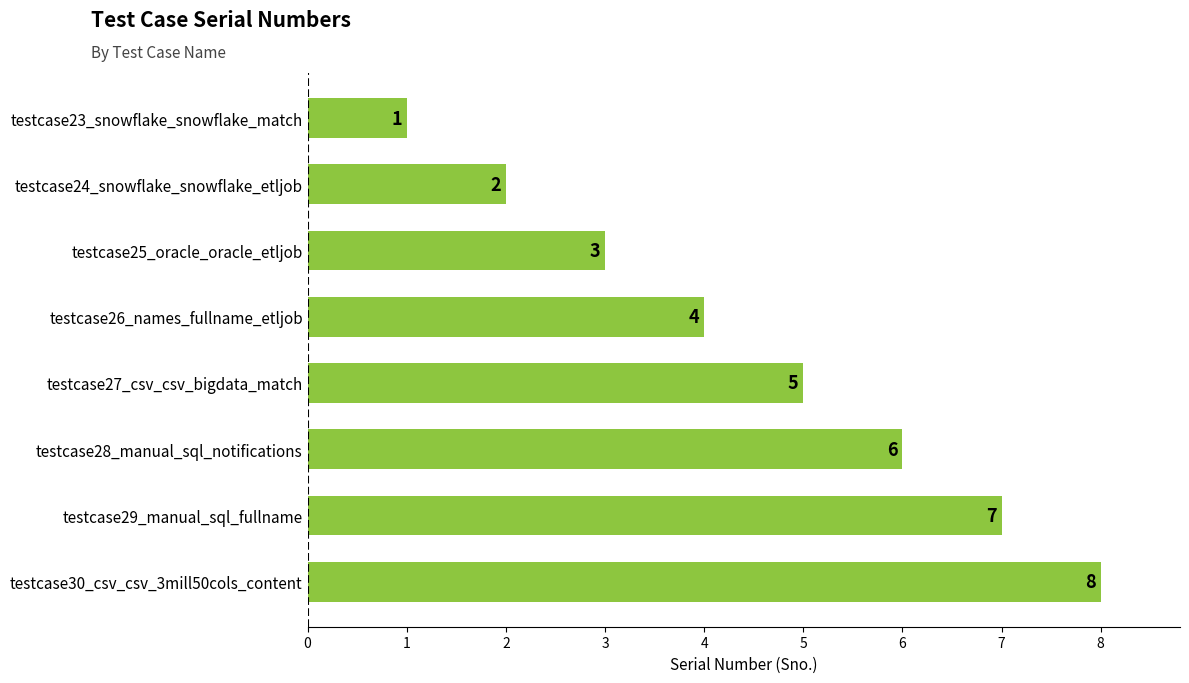

What is the sum of all values?

36